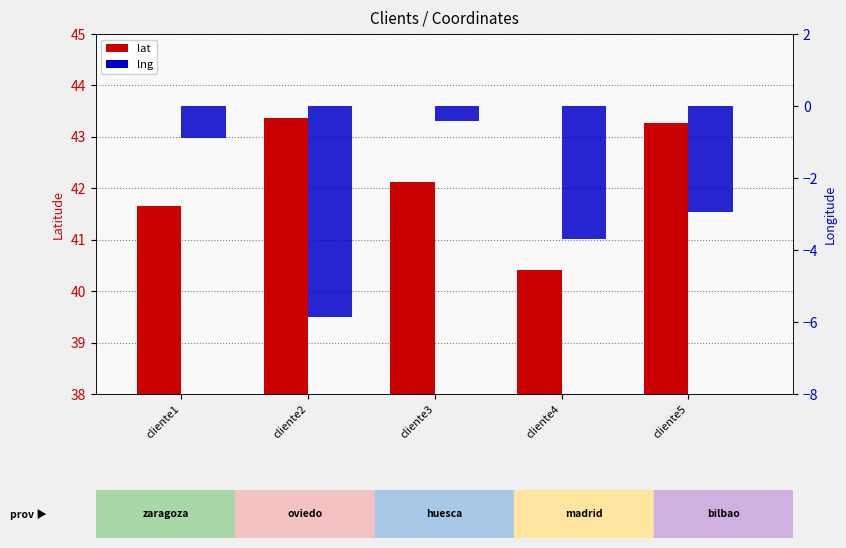

Is the value of lat at cliente3 greater than the value of lng at cliente5?

Yes